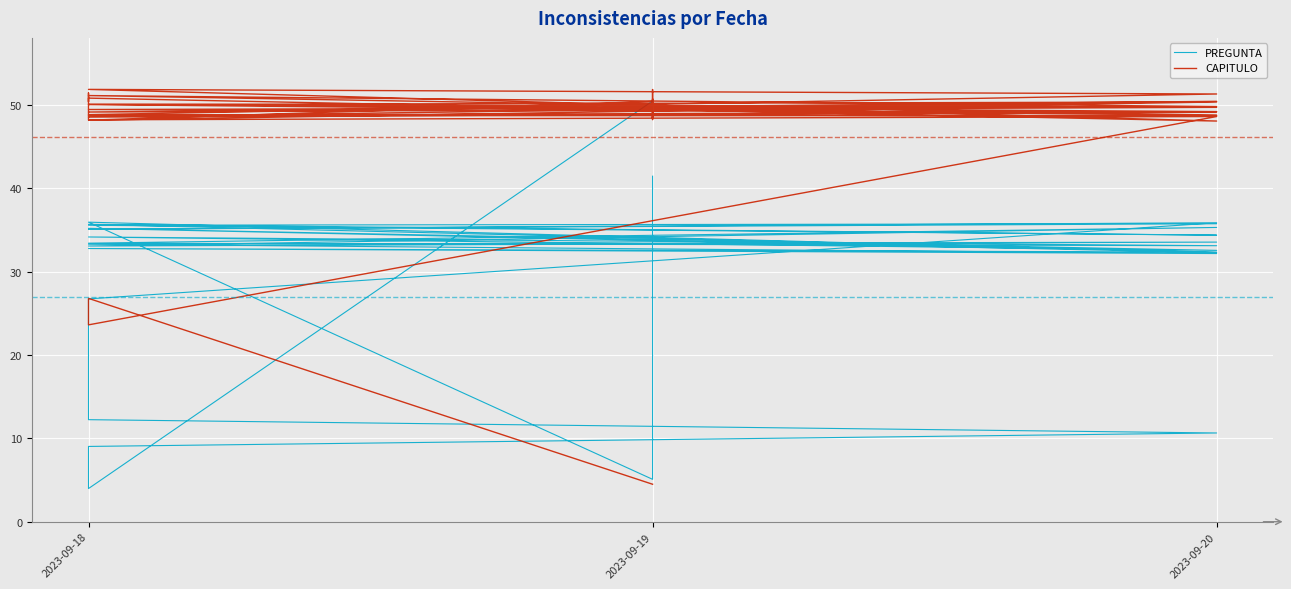

Which series changed the most between 2023-09-20 and 2023-09-18?

CAPITULO